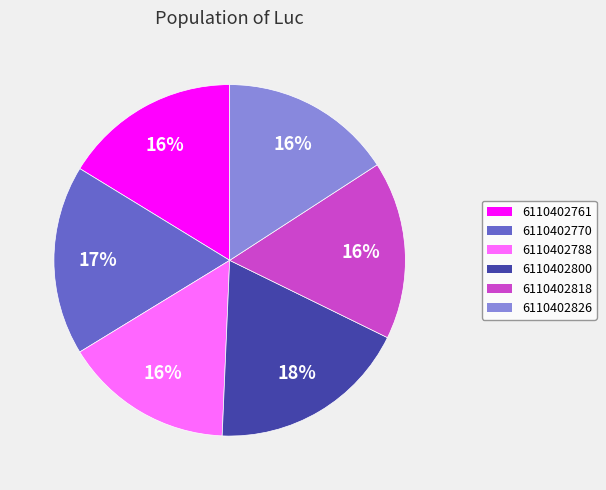

To the nearest percent, what percentage of the pie is 6110402770?

17%